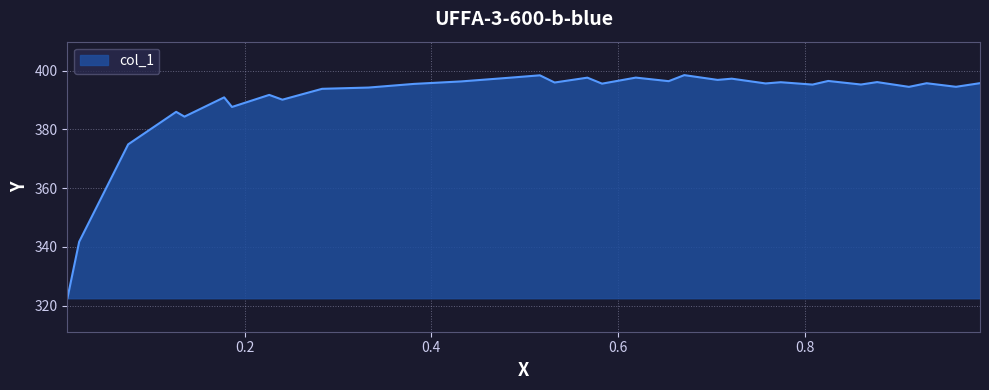

How many lines are shown in the chart?

1